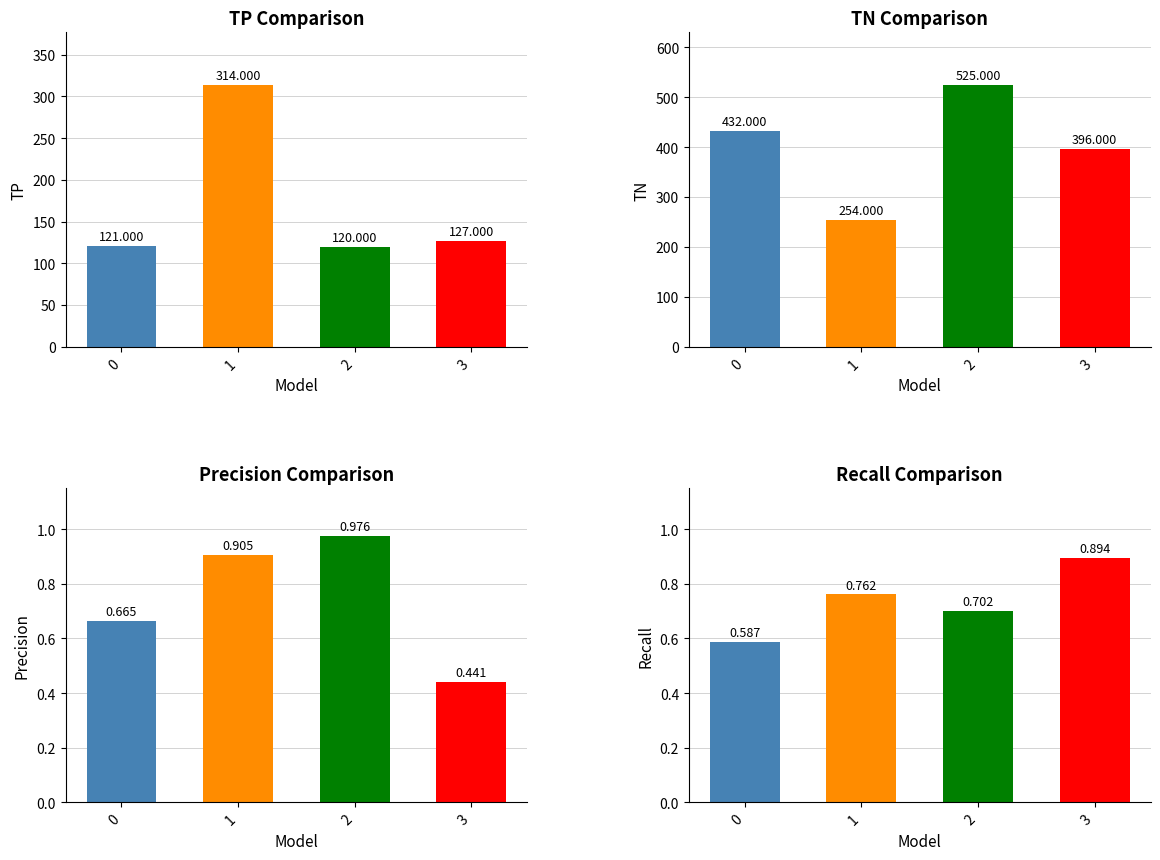

Which category has the lowest value across all series?

3